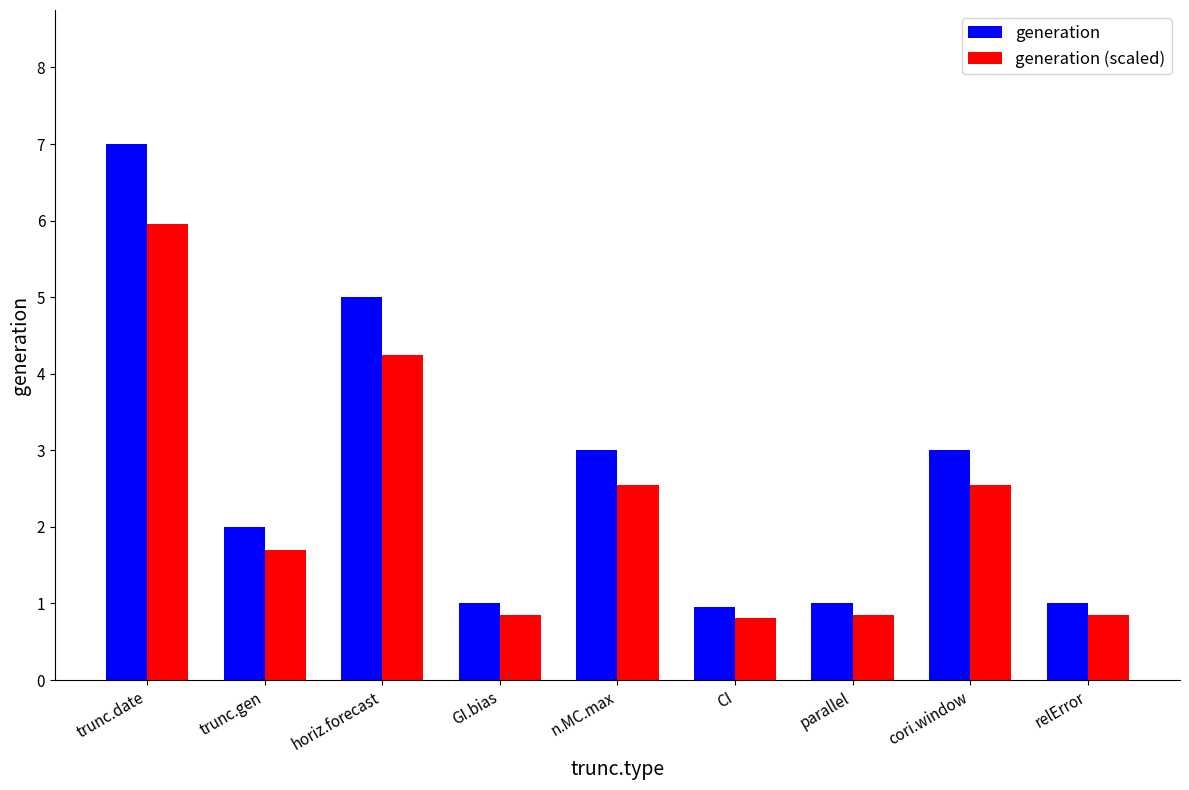

Which category has the lowest value in the generation (scaled) series?

CI